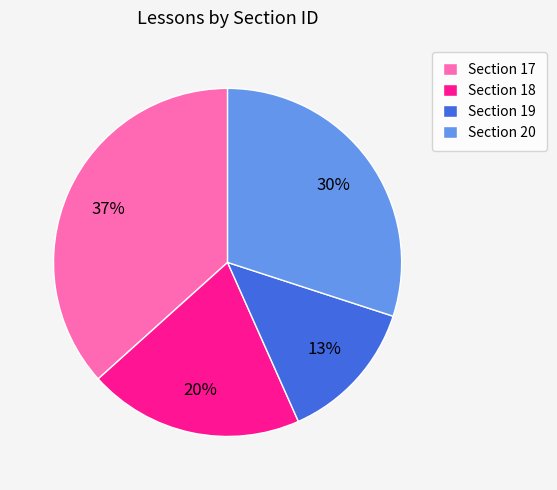

How many slices are in this pie chart?

4